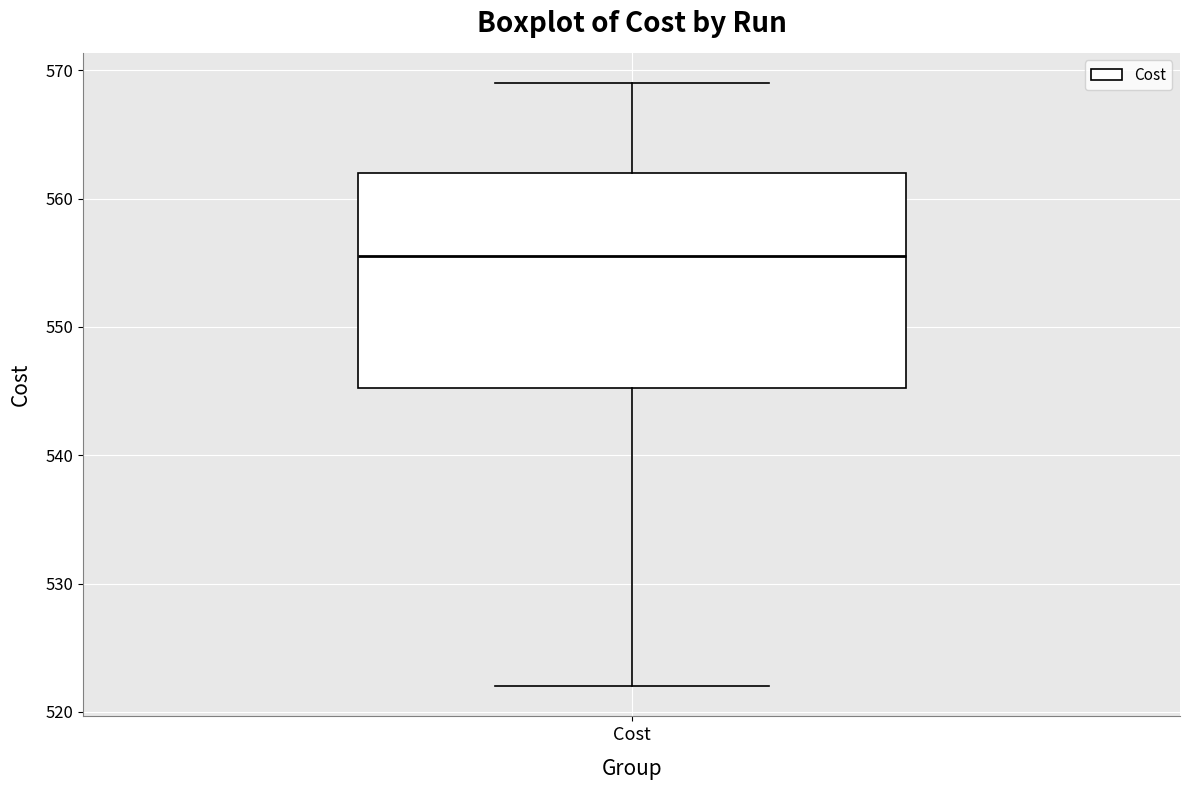

Transcribe this box plot: give where the median line is, the range the box spans, and where the two whiskers end, as read against the y-axis. The values are not printed on the chart, so give them approximately, as read against the axis.

median 555, box 545 to 562, whiskers 522 to 569